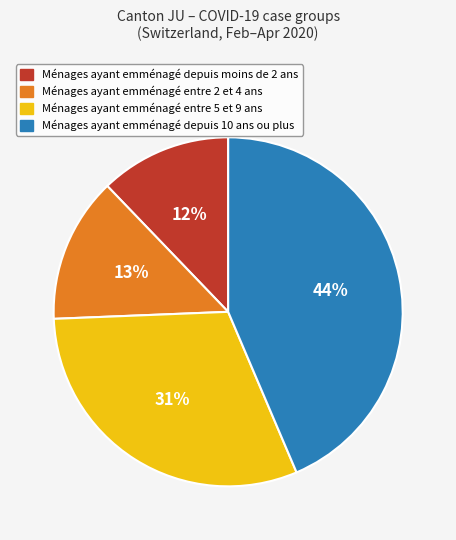

Is there any slice that represents more than half of the pie?

No